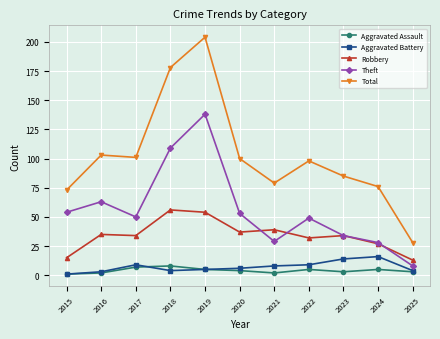

In Theft, how many points are higher than both neighbors (excluding endpoints)?

3